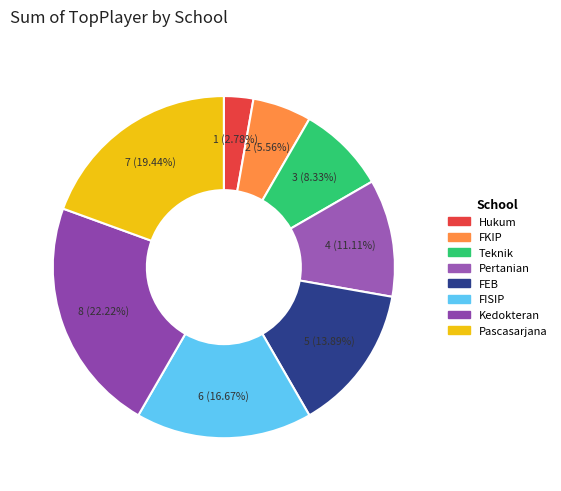

Rank the categories by value from lowest to highest.

Hukum, FKIP, Teknik, Pertanian, FEB, FISIP, Pascasarjana, Kedokteran